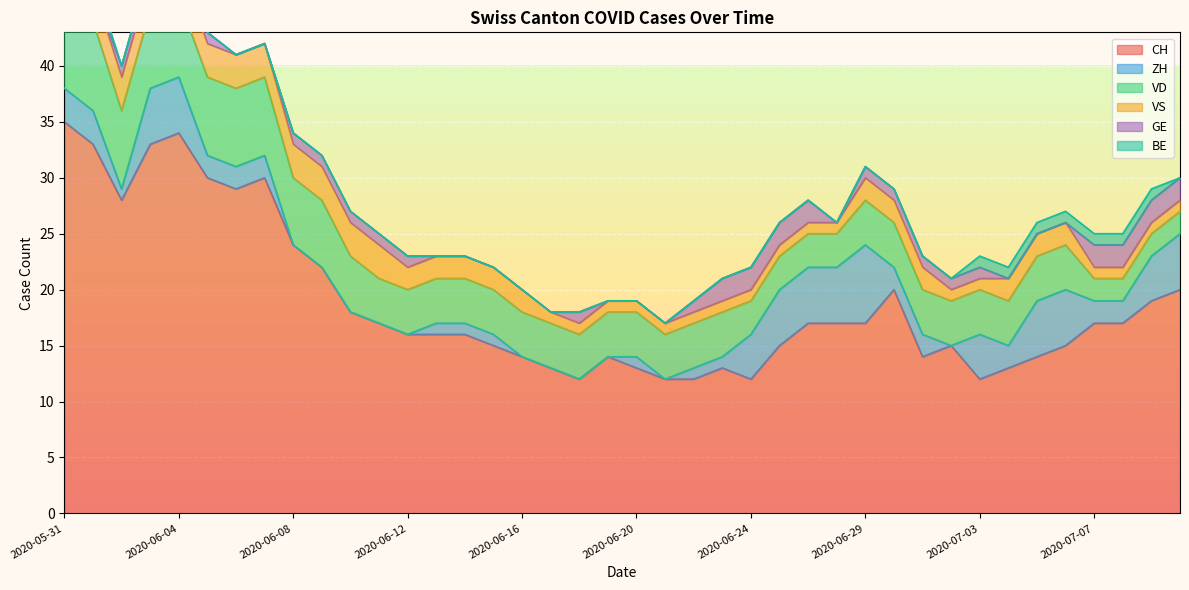

What is the difference between the highest and lowest values at 2020-06-19?

14